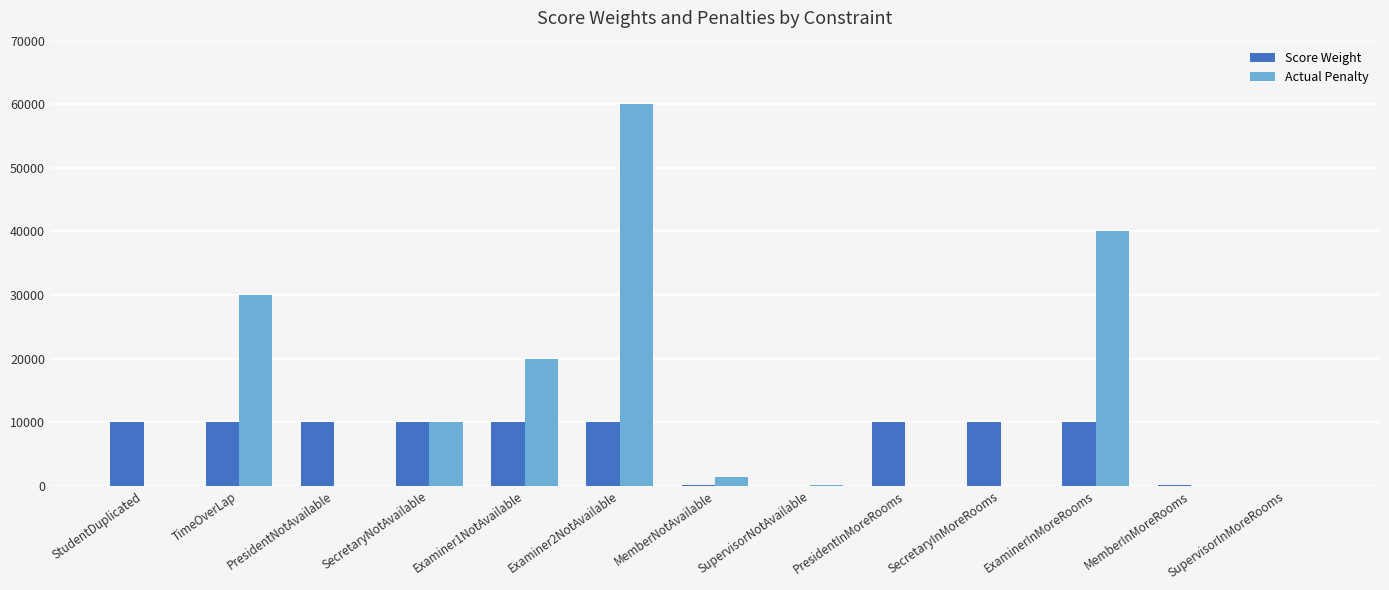

What is the maximum value shown in the chart?

60000